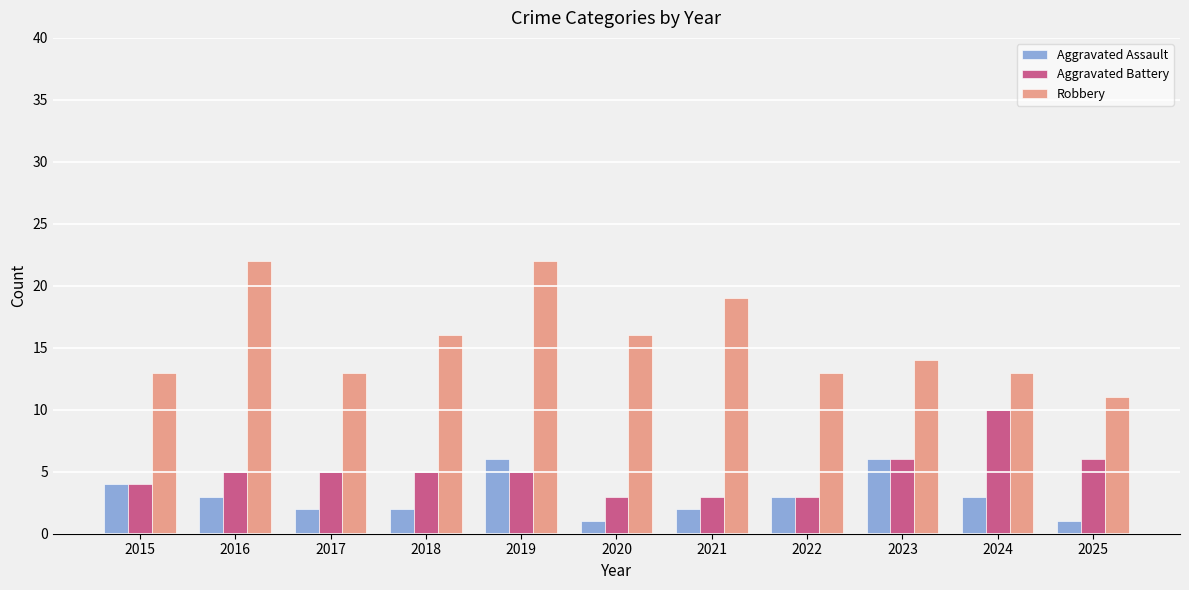

Where does the Robbery series first go above 14?

2016